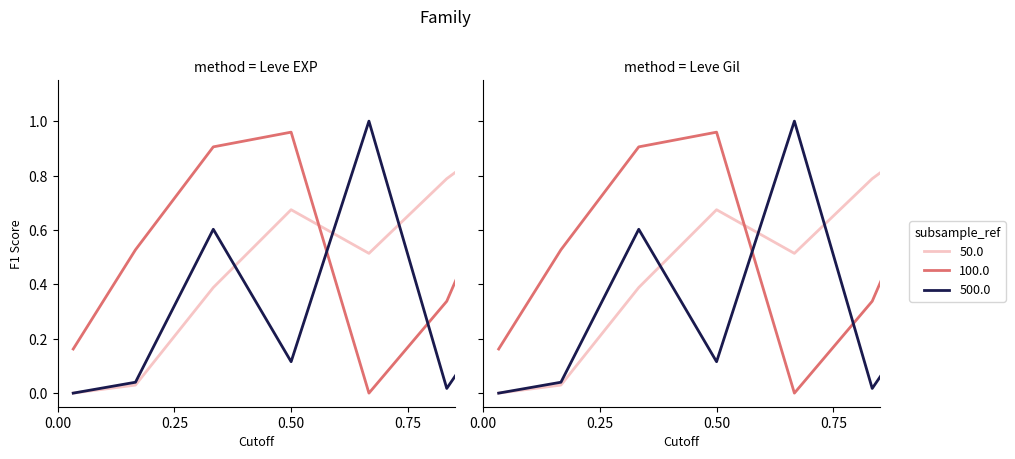

What is the label of the 4th point from the left?

0.50